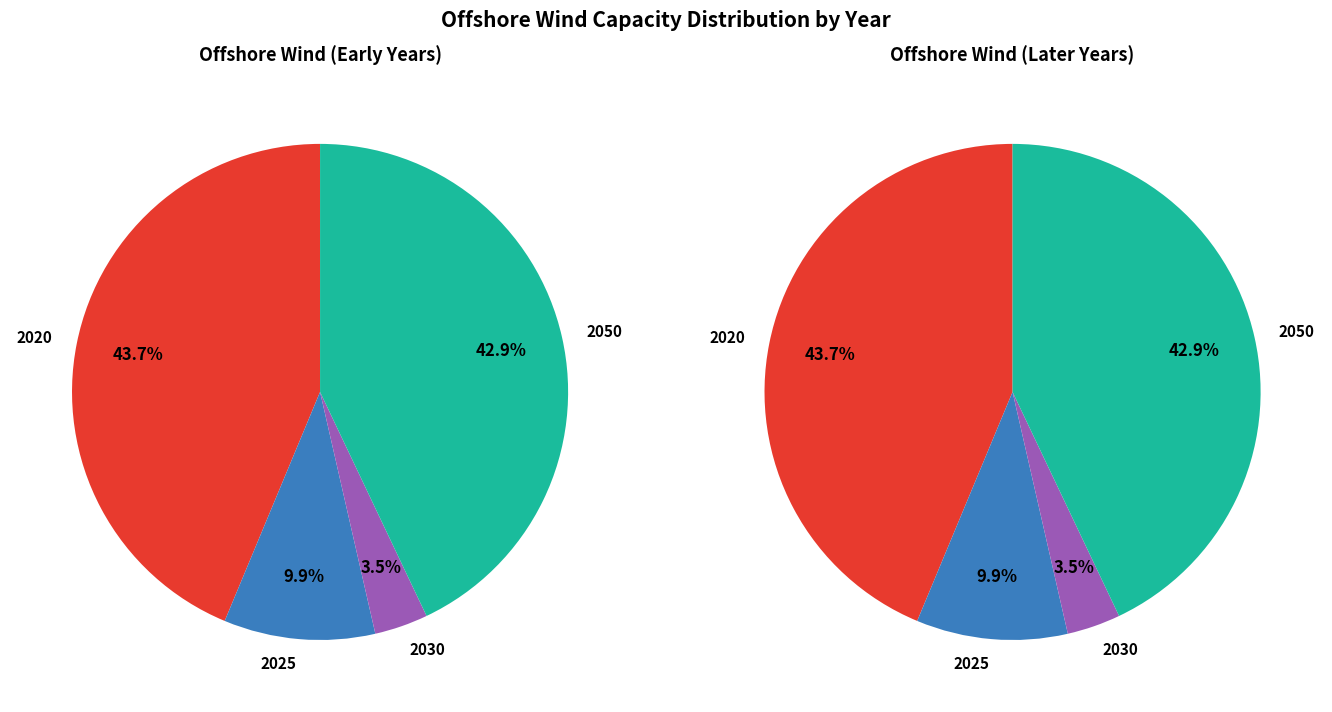

Does any single category account for the majority?

No